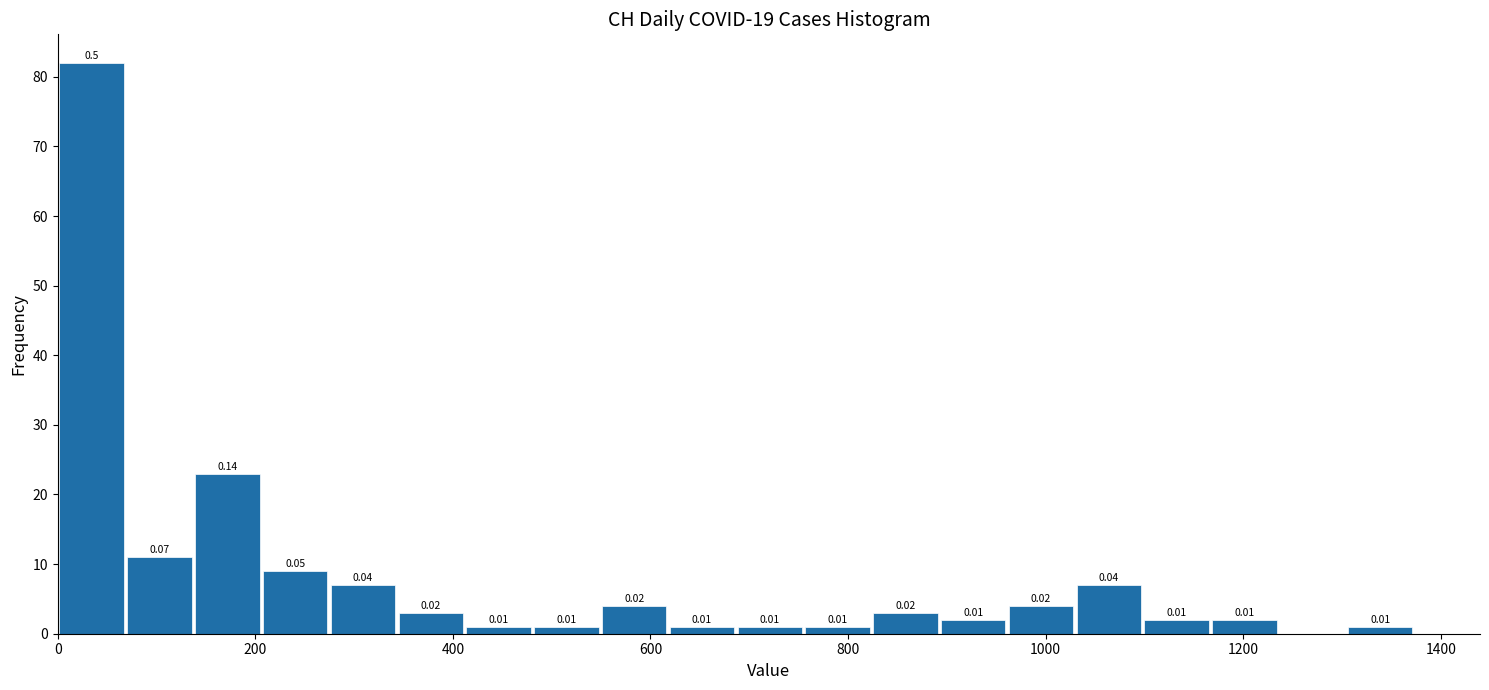

Read against the x-axis, roughly where is the centre of the tallest bar?

40